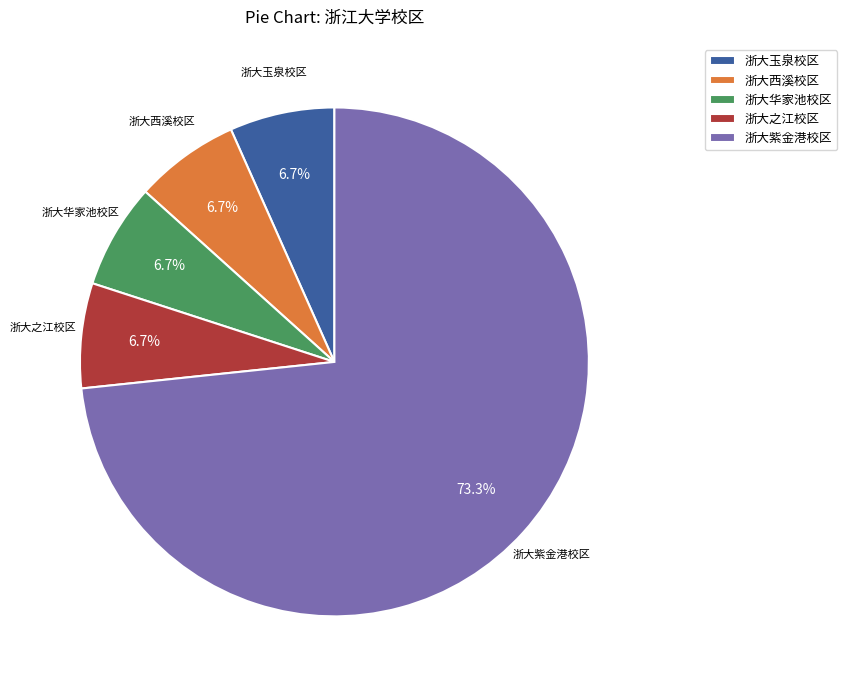

Which slice is the largest?

浙大紫金港校区